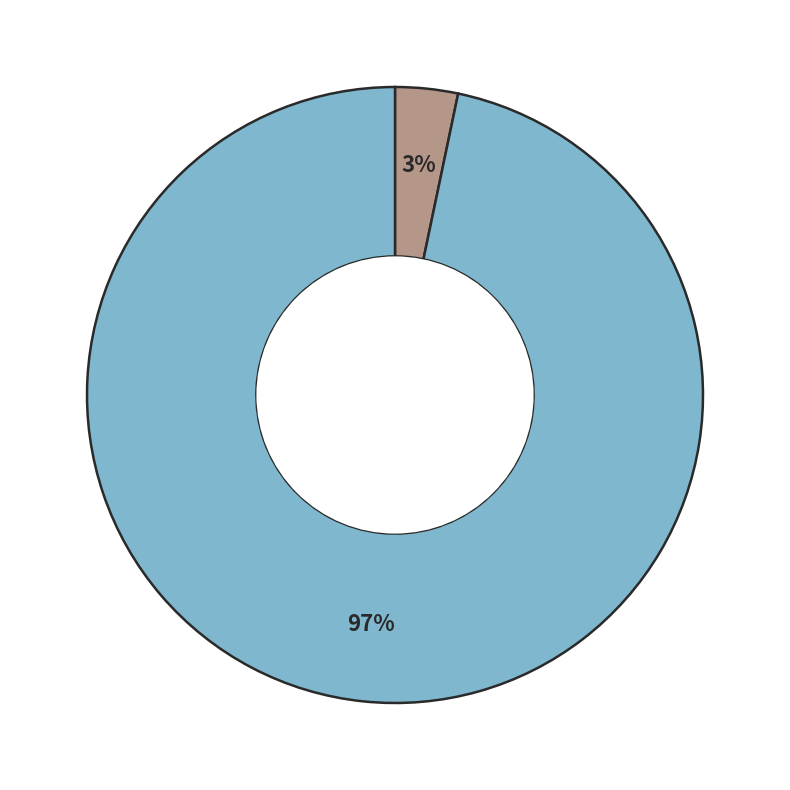

Is there any slice that represents more than half of the pie?

Yes